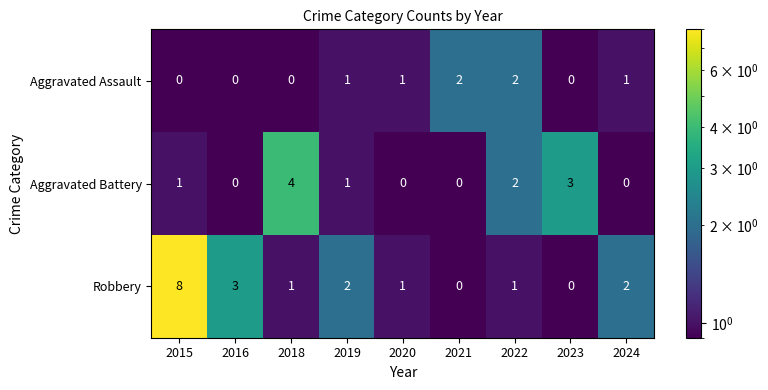

Reading left to right, extract all data points from this chart.

Aggravated Assault: 0	0	0	1	1	2	2	0	1
Aggravated Battery: 1	0	4	1	0	0	2	3	0
Robbery: 8	3	1	2	1	0	1	0	2